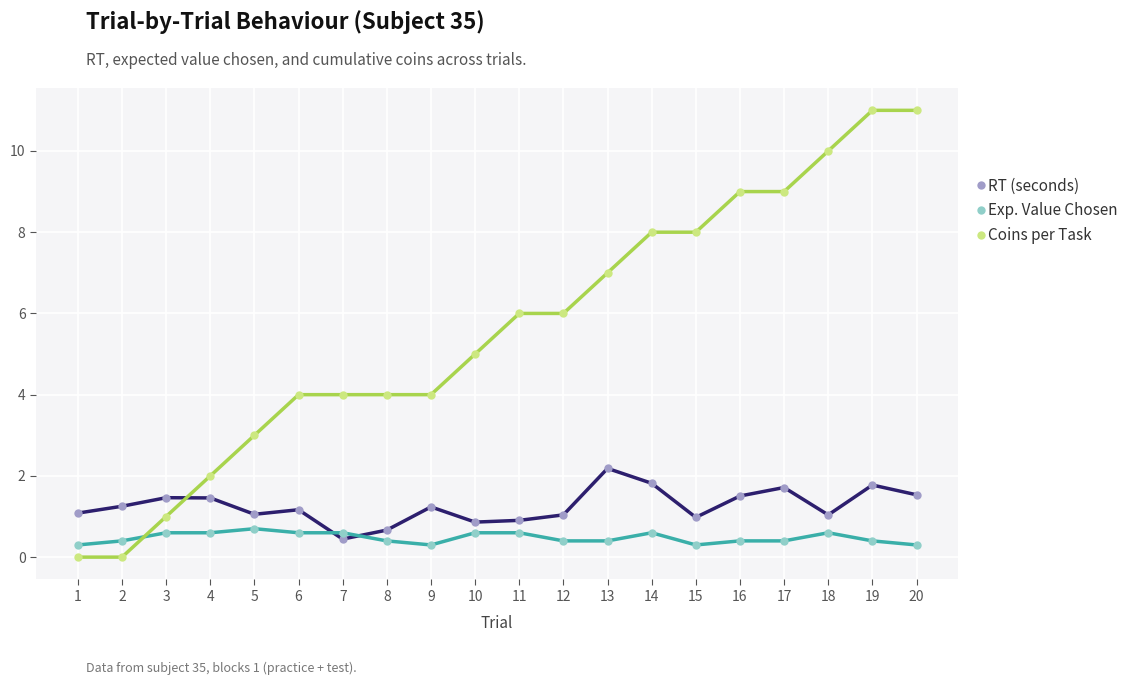

What is the average value of the Exp. Value Chosen series?

0.5